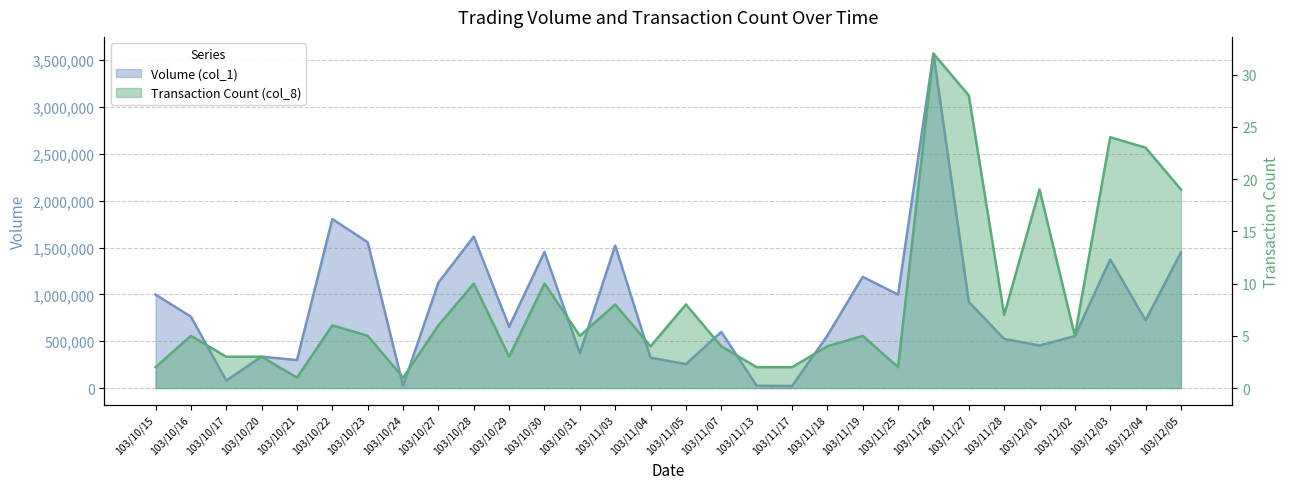

What is the value of the Volume (col_1) point at the 14th from the left?

1522000